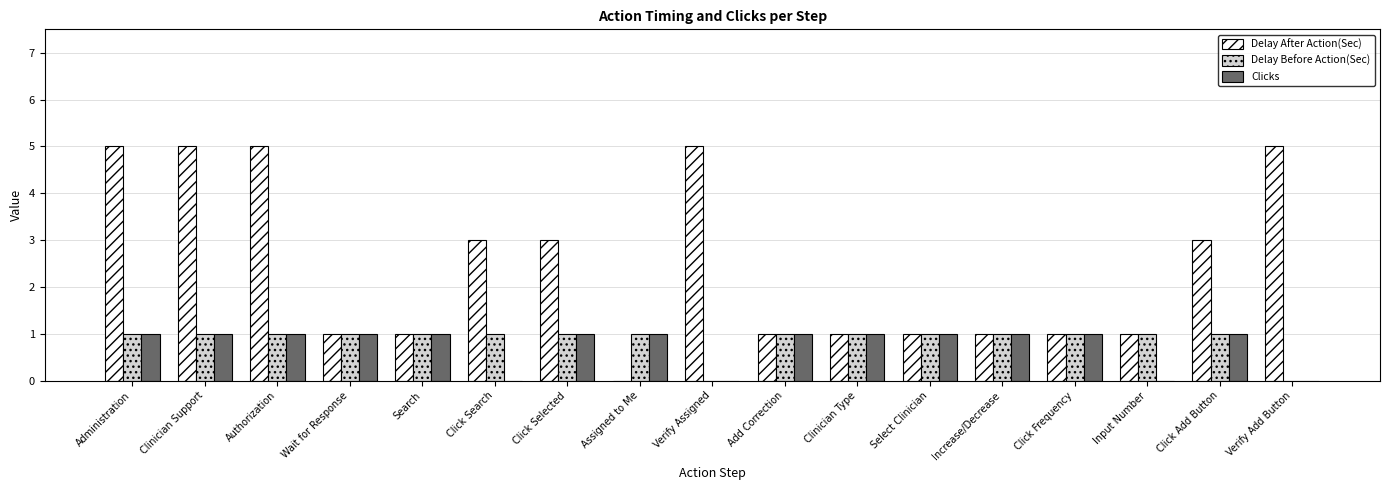

How many data points does each series have?

17